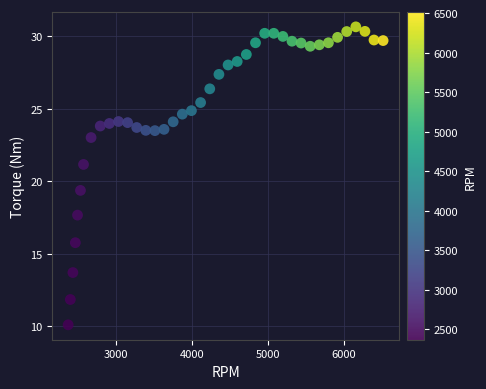

What Y value in the scatter plot is closest to 20?

19.4